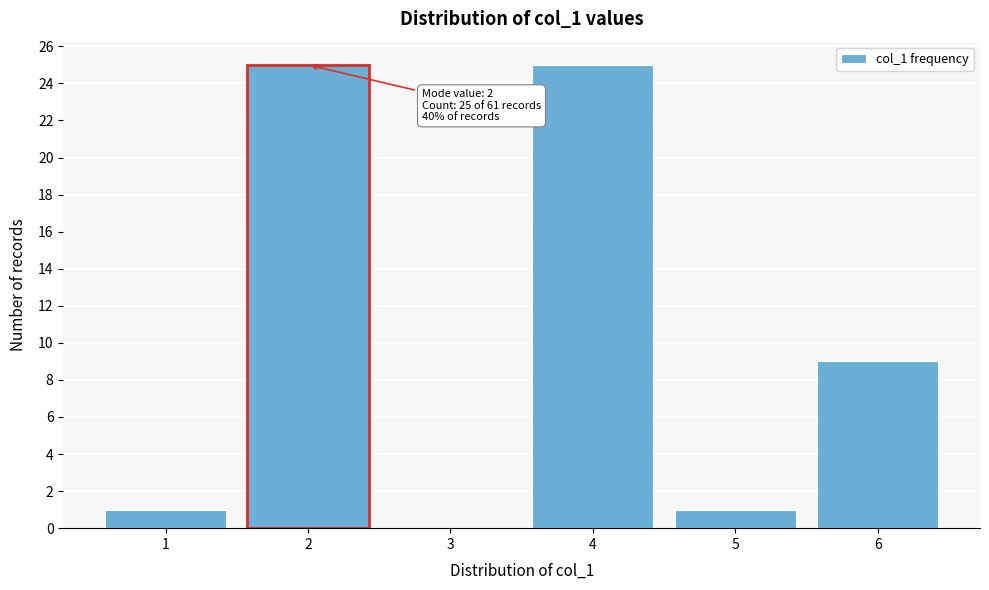

Reading right to left, what are all the values shown in this chart?

6=9	5=1	4=25	3=0	2=25	1=1